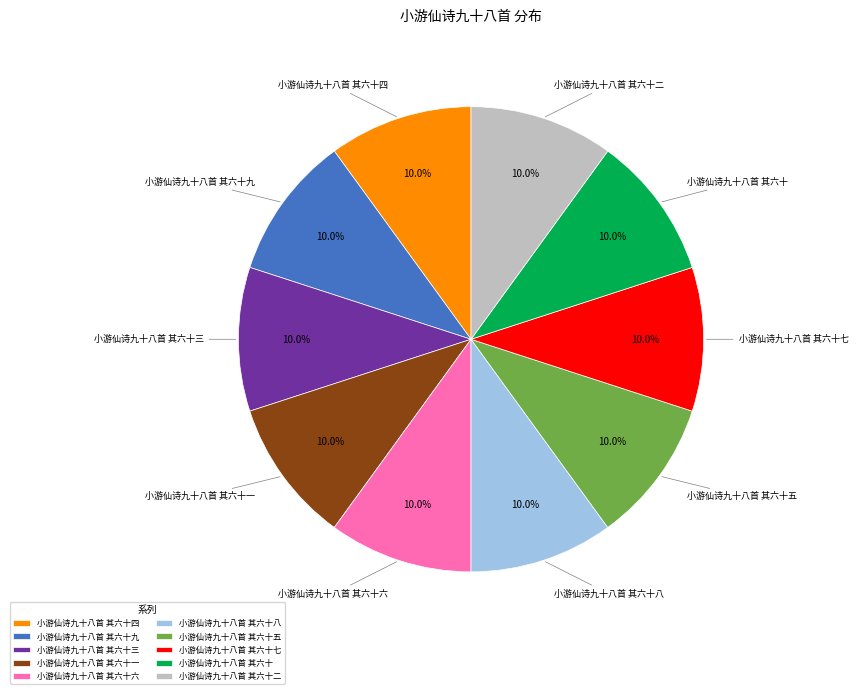

The 小游仙诗九十八首 其六十八 slice represents 10% of the pie. True or false?

True